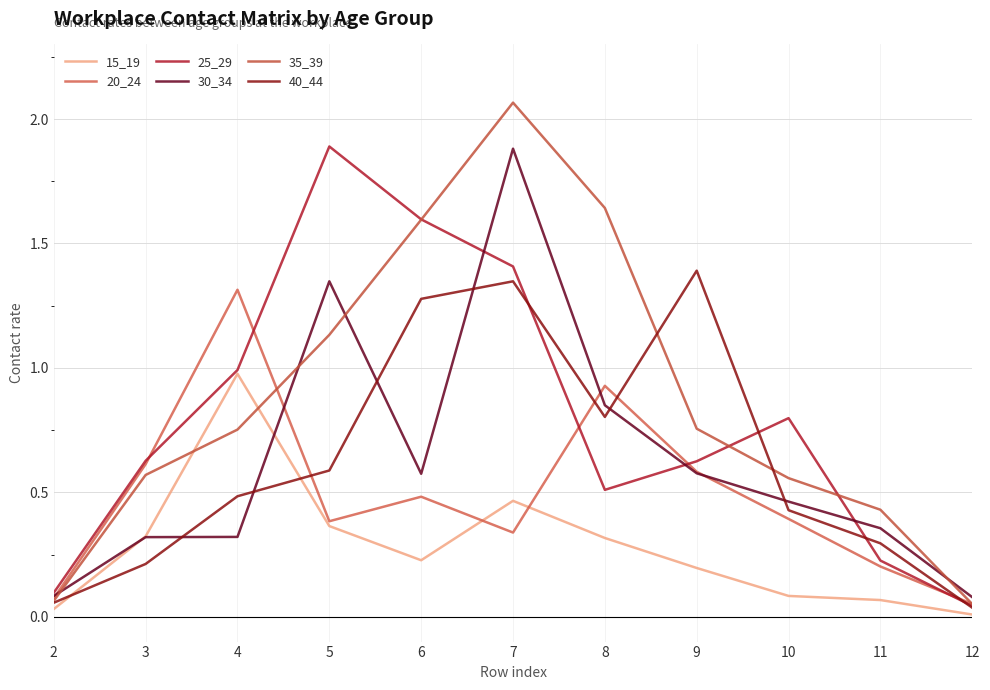

How many distinct data groups are displayed?

6